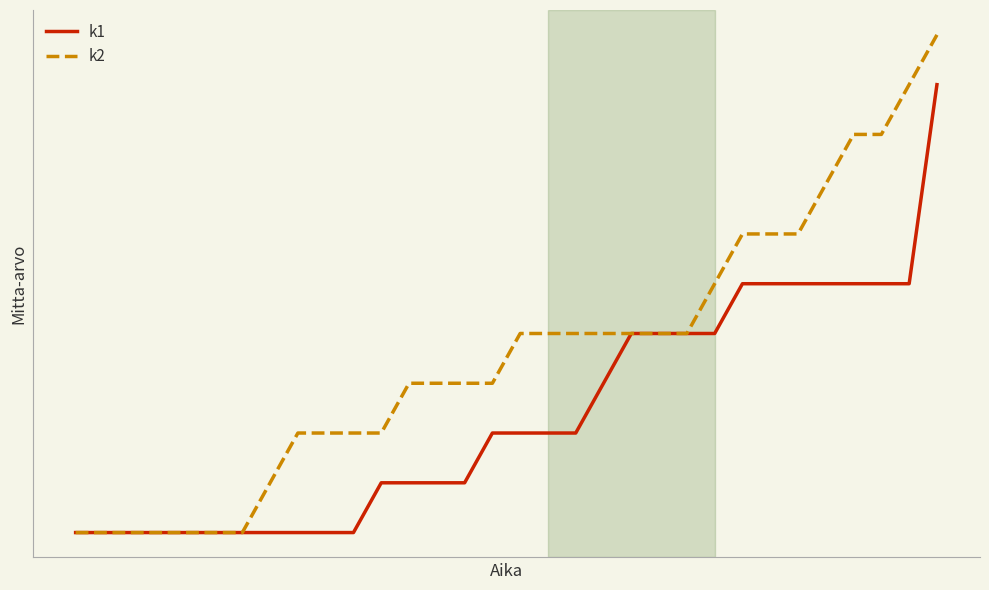

At which category is the sum across all series the highest?

31